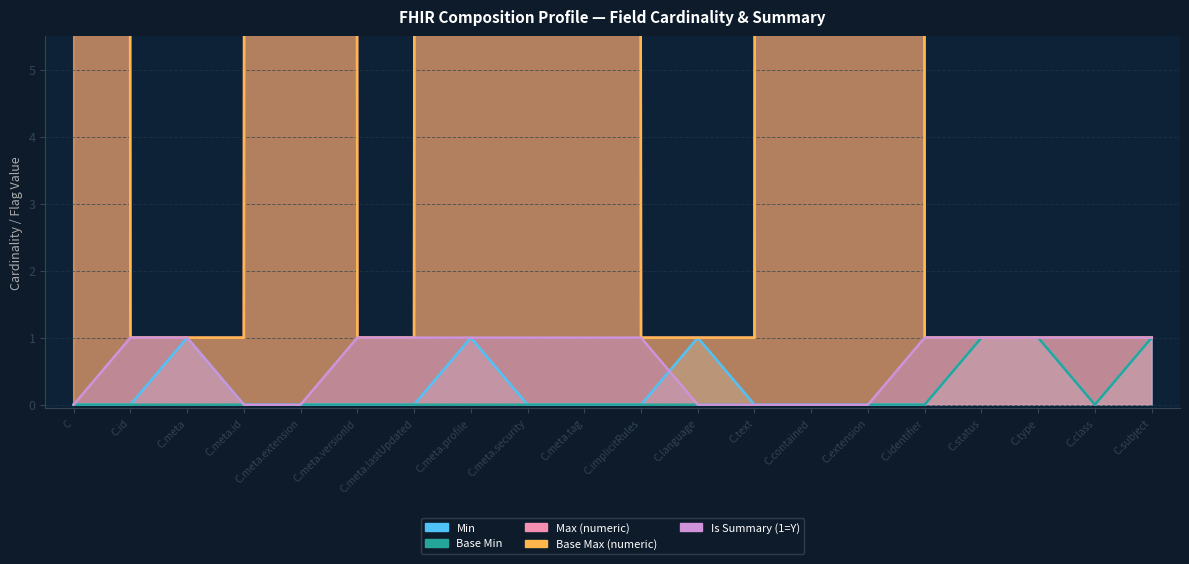

The value of Is Summary (1=Y) at C.meta.security is 1. True or false?

True